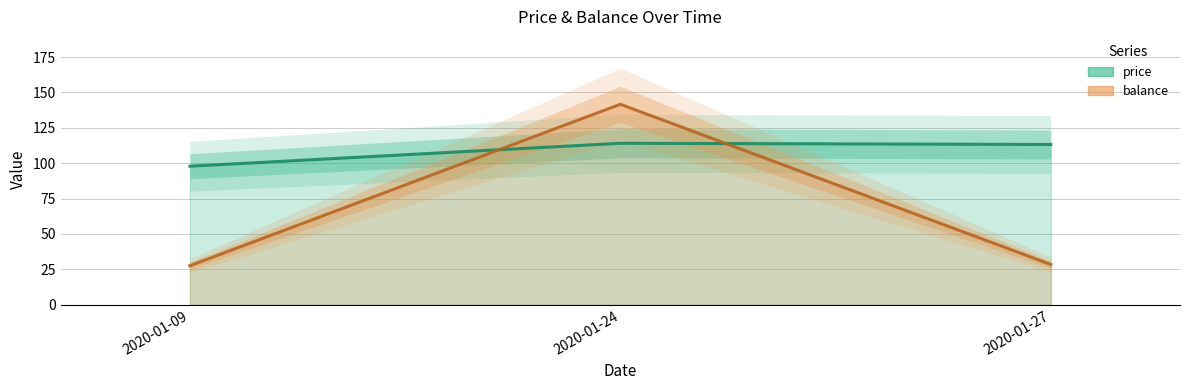

Reading right to left, transcribe all the data shown in this chart.

price: 113.2	114.1	97.9
balance: 28.4	141.7	27.6